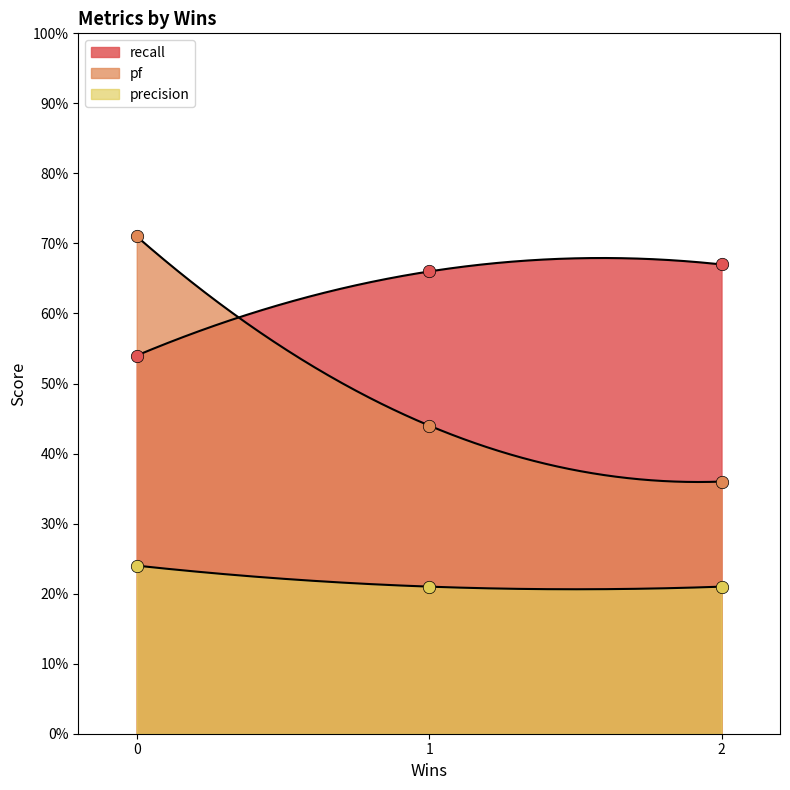

What are all the series names shown in the legend?

recall, pf, precision